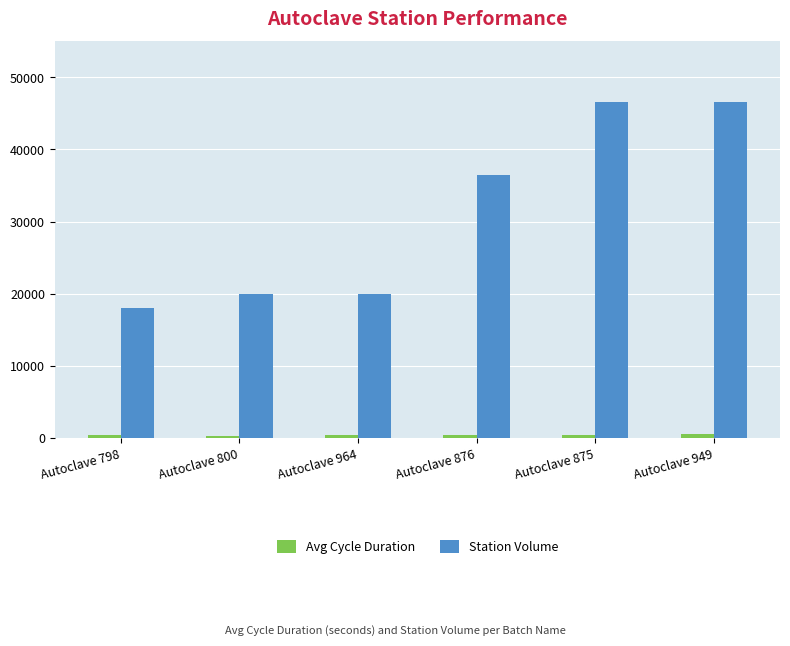

The value of Station Volume at Autoclave 800 is 33402. True or false?

False